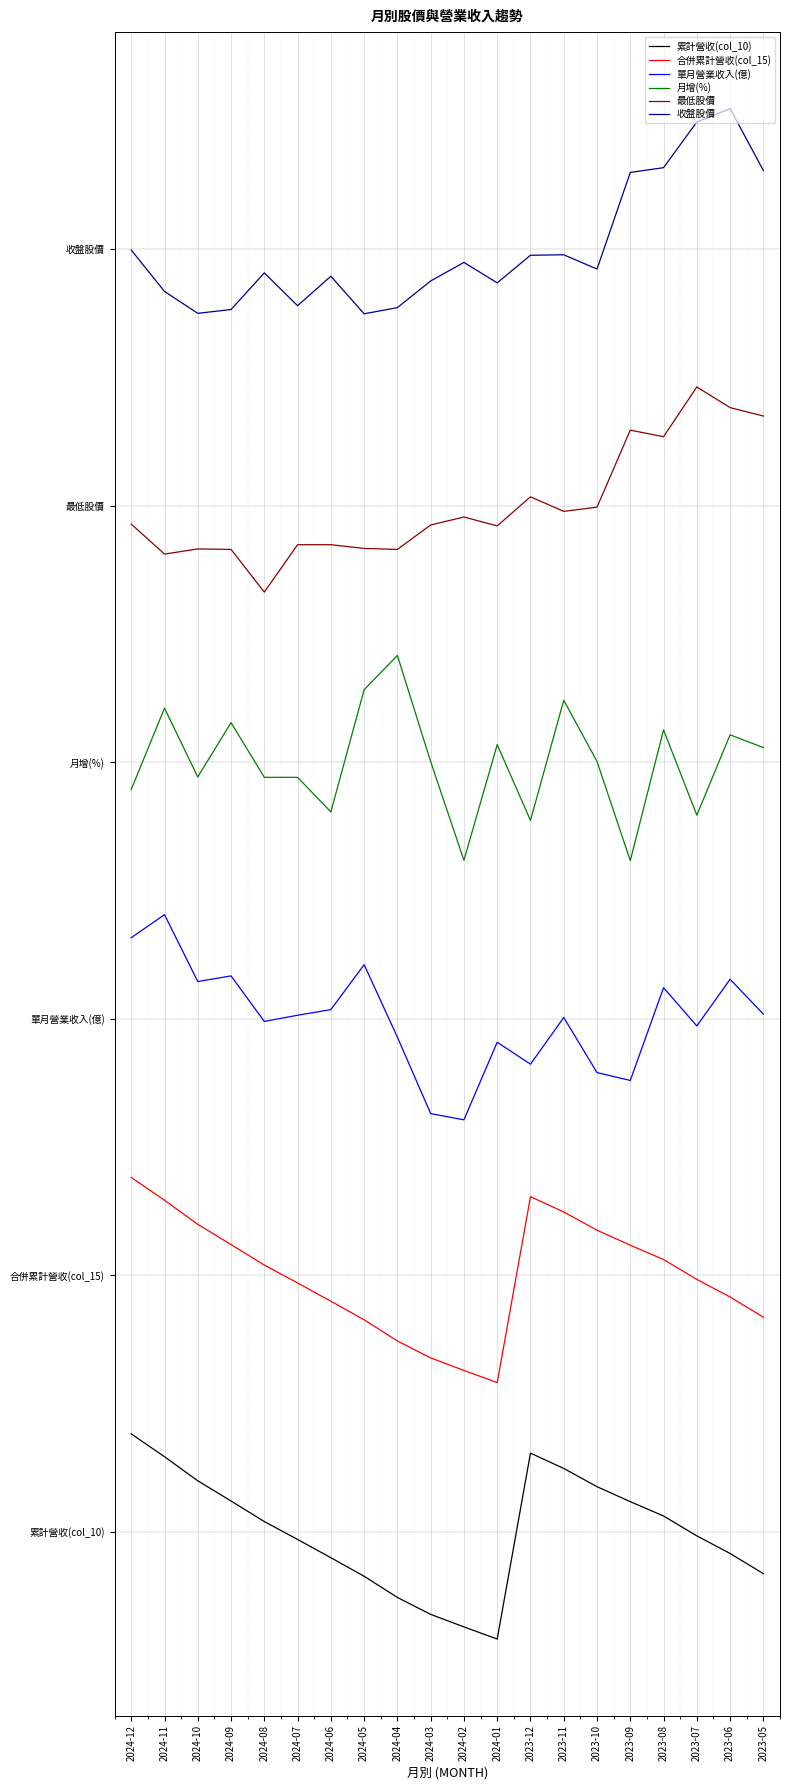

What is the difference between the 累計營收(col_10) values at 2023-08 and 2024-03?

11.5